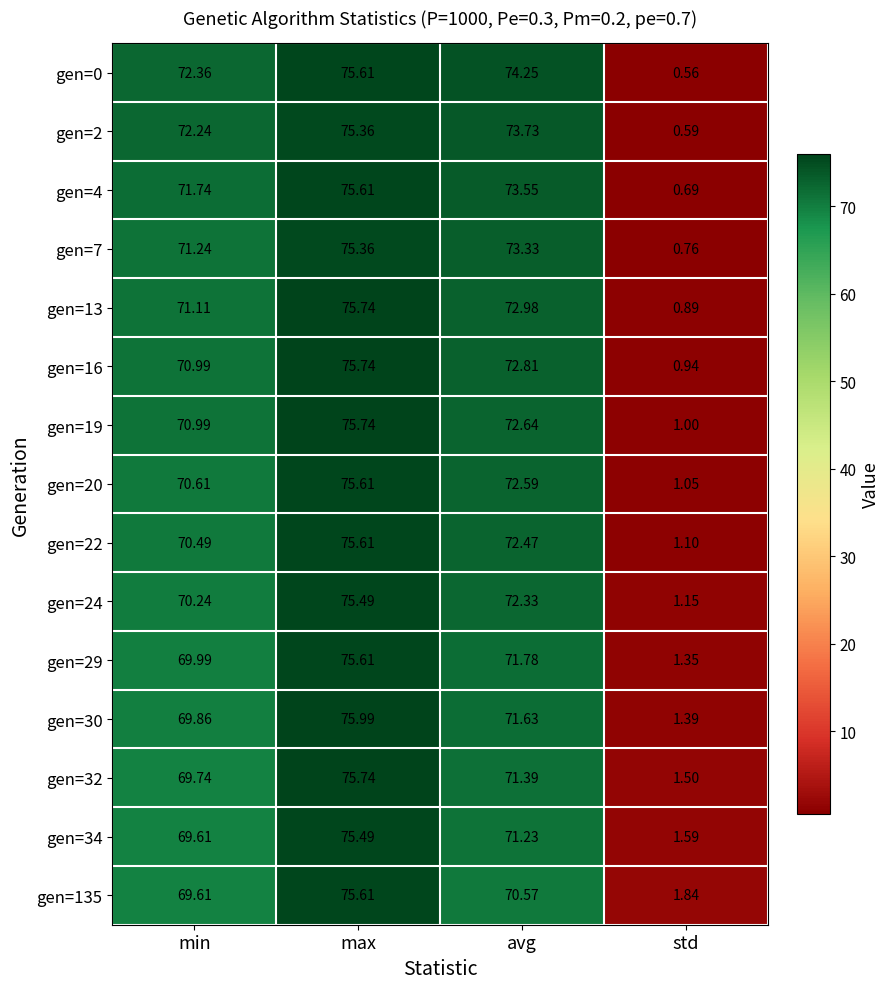

List the labels in order of gen=30 value, smallest first.

std, min, avg, max